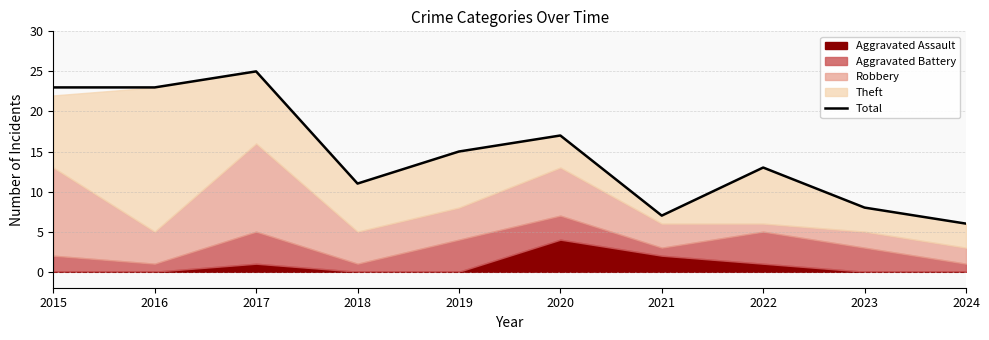

What is the value of the 3rd point from the left?

25